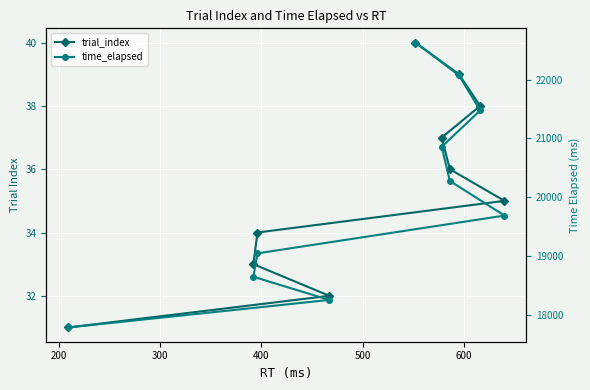

True or false: time_elapsed and trial_index intersect in this chart.

False